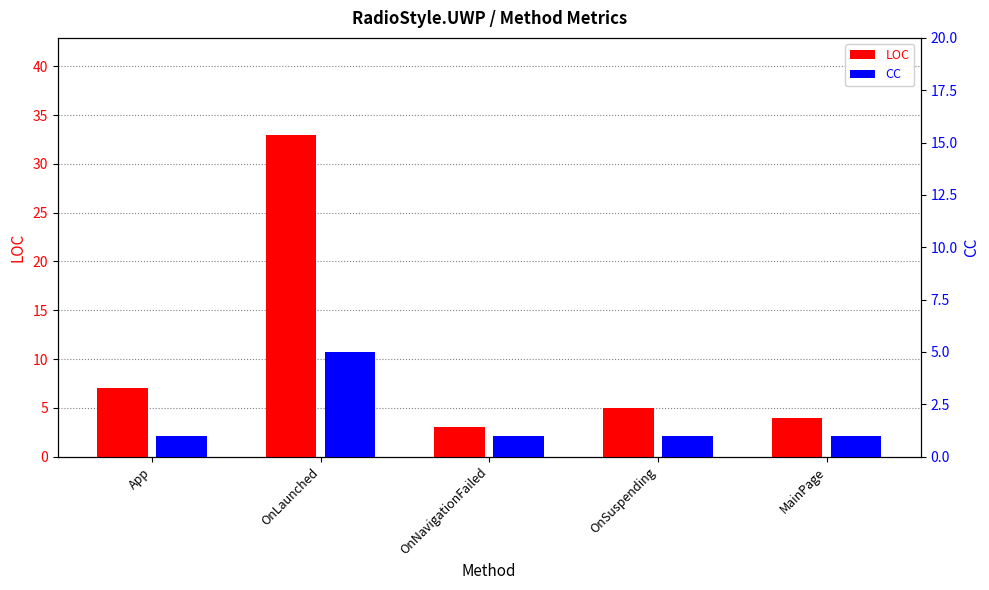

List the series in order of their peak value, lowest first.

CC, LOC